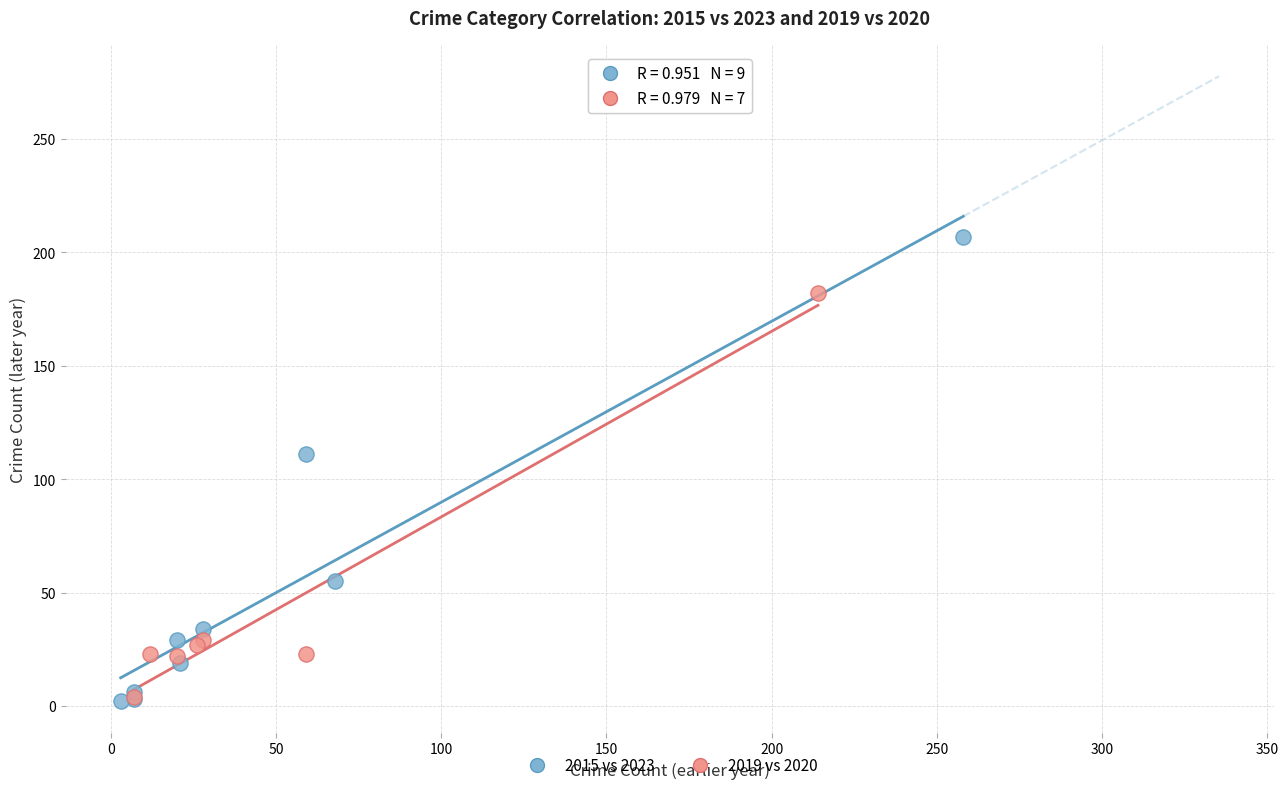

Which series has the widest spread of Y values?

2015 vs 2023